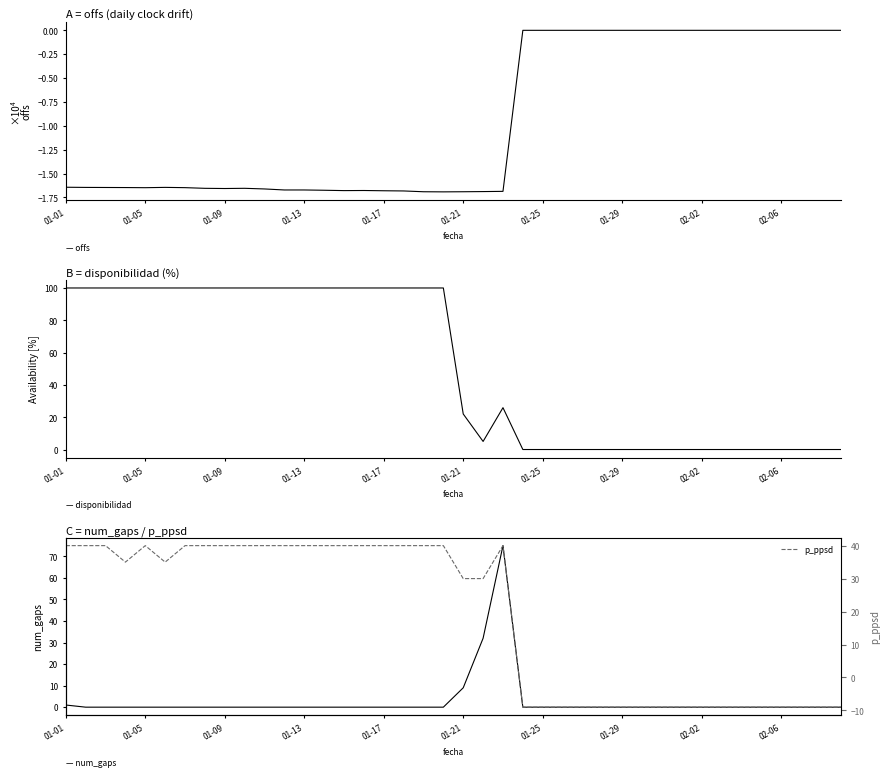

What is the sum of all disponibilidad values?

2052.9